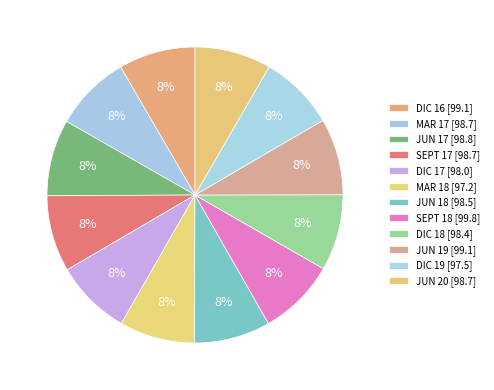

How many slices are in this pie chart?

12